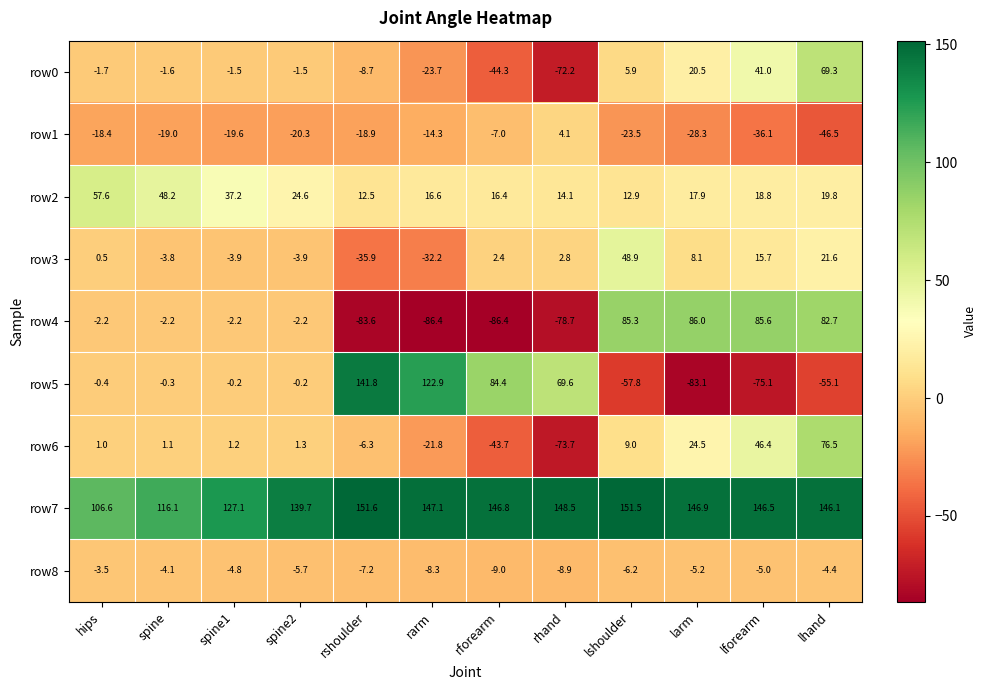

The row6 series shows 12.2 at lforearm. True or false?

False